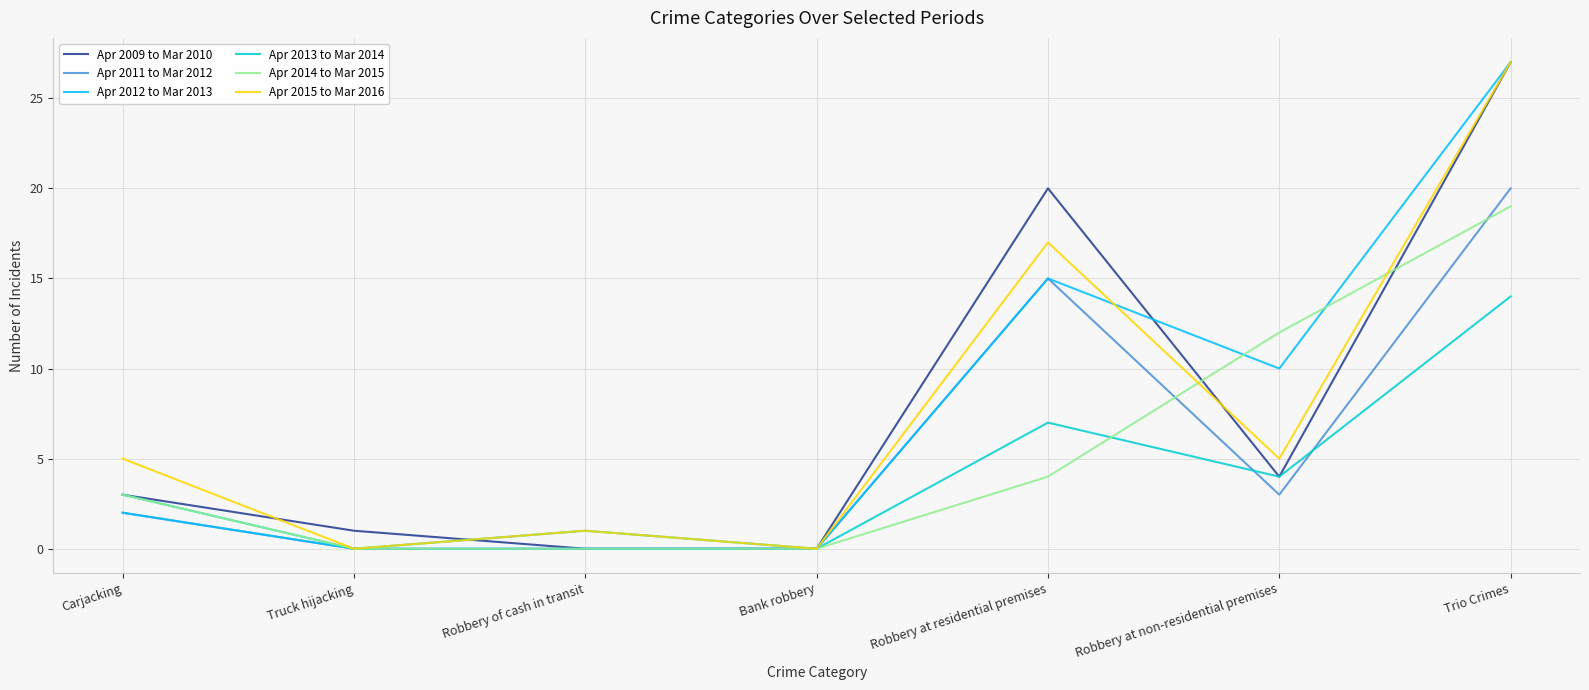

What position from the left is Robbery of cash in transit?

3